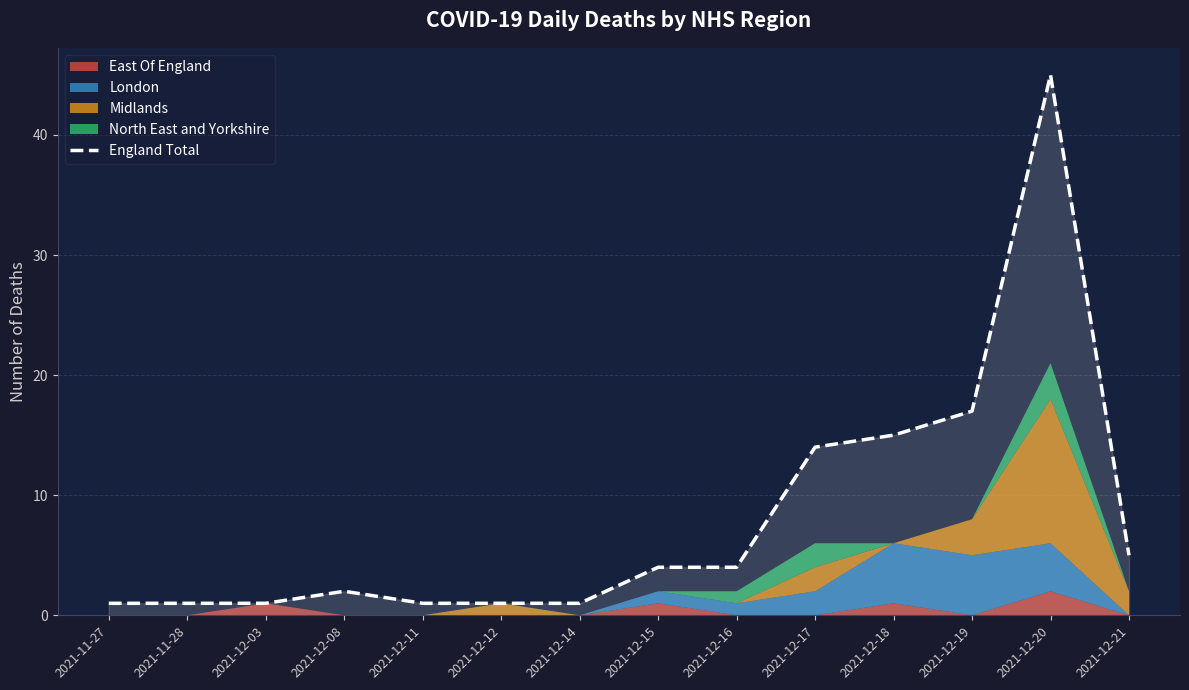

The value at 2021-11-28 is 2. True or false?

False